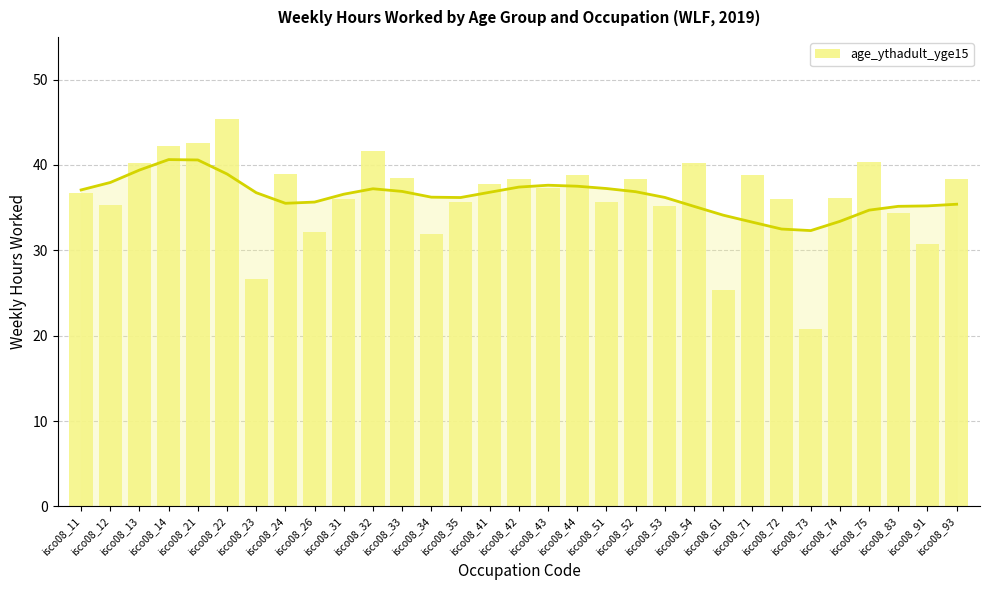

What is the sum of all values?

1126.6